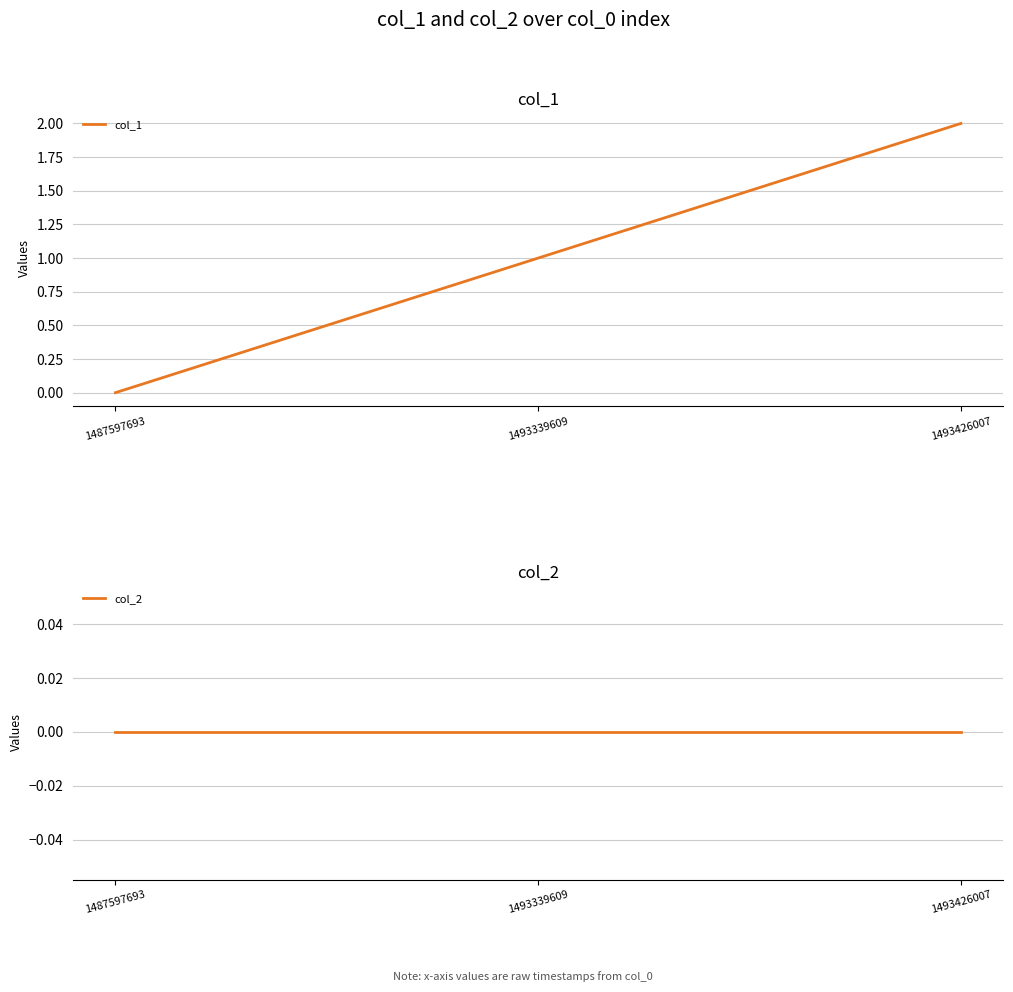

Reading left to right, extract all data points from this chart.

col_1: 0	1	2
col_2: 0	0	0